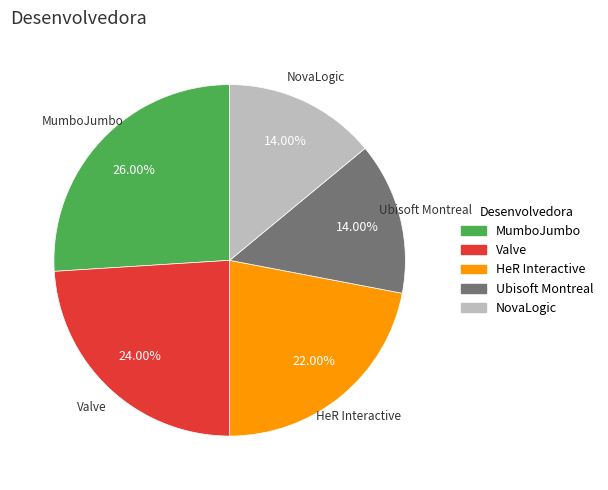

Is there a majority slice in this chart?

No